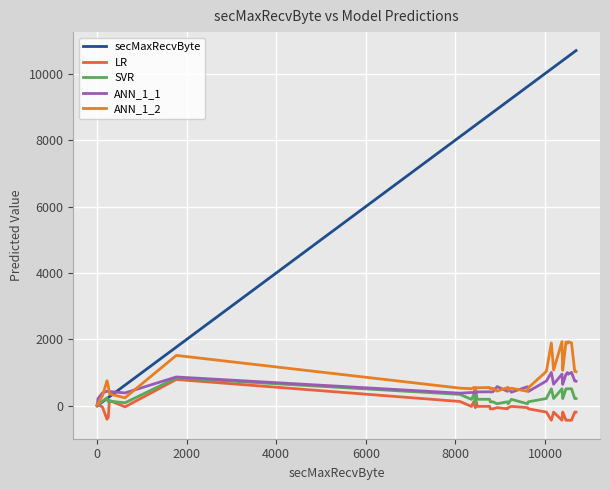

What is the maximum value for secMaxRecvByte?

10691.7